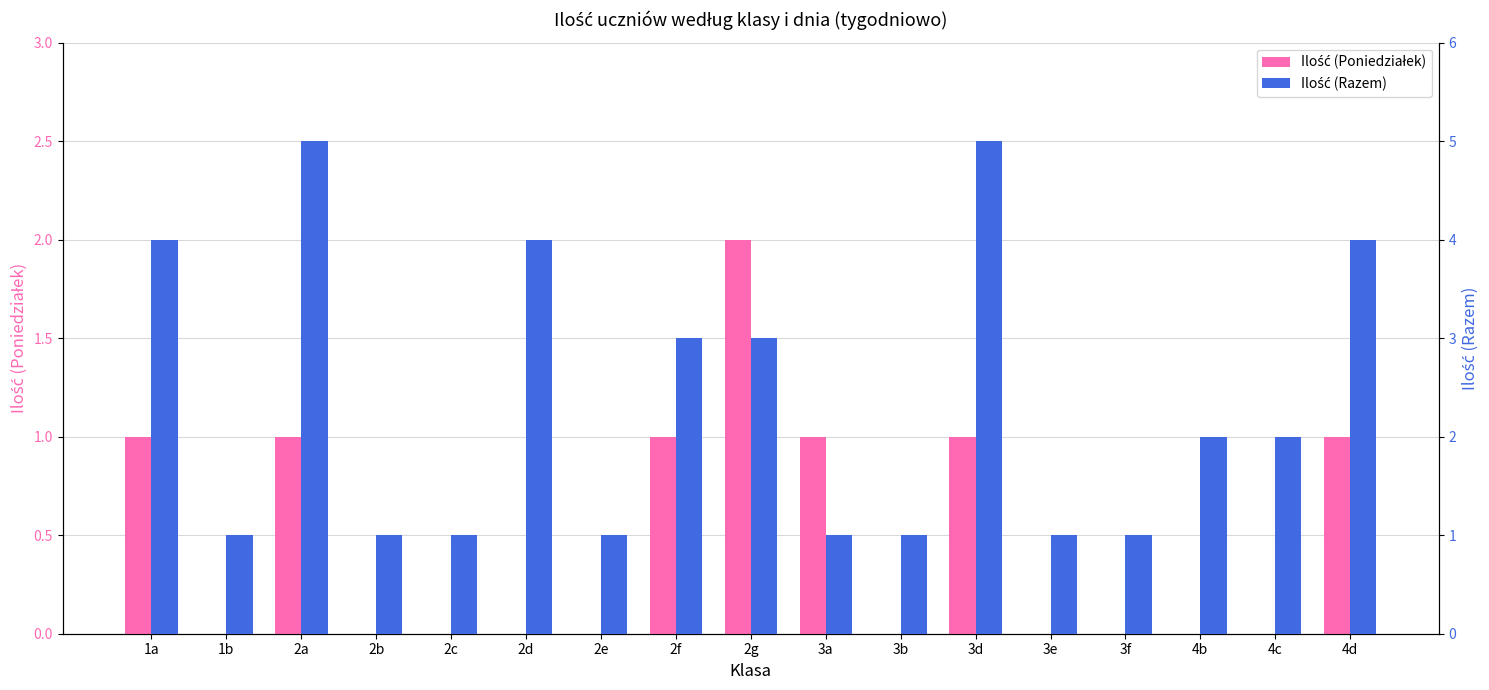

Reading left to right, extract all data points from this chart.

Ilość (Poniedziałek): 1a=1	1b=0	2a=1	2b=0	2c=0	2d=0	2e=0	2f=1	2g=2	3a=1	3b=0	3d=1	3e=0	3f=0	4b=0	4c=0	4d=1
Ilość (Razem): 1a=4	1b=1	2a=5	2b=1	2c=1	2d=4	2e=1	2f=3	2g=3	3a=1	3b=1	3d=5	3e=1	3f=1	4b=2	4c=2	4d=4